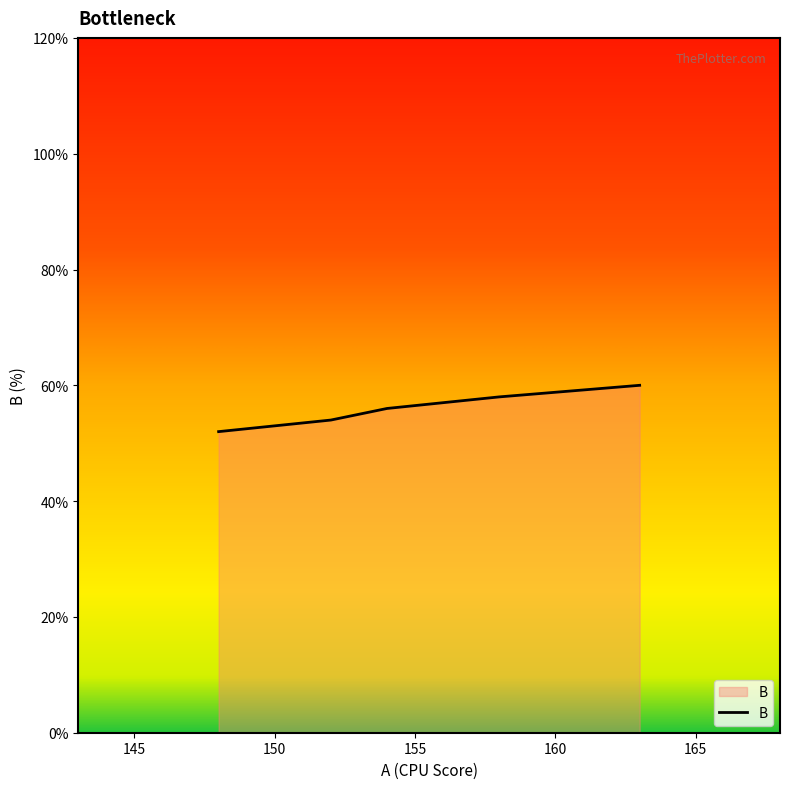

What is the sum of all values?

280